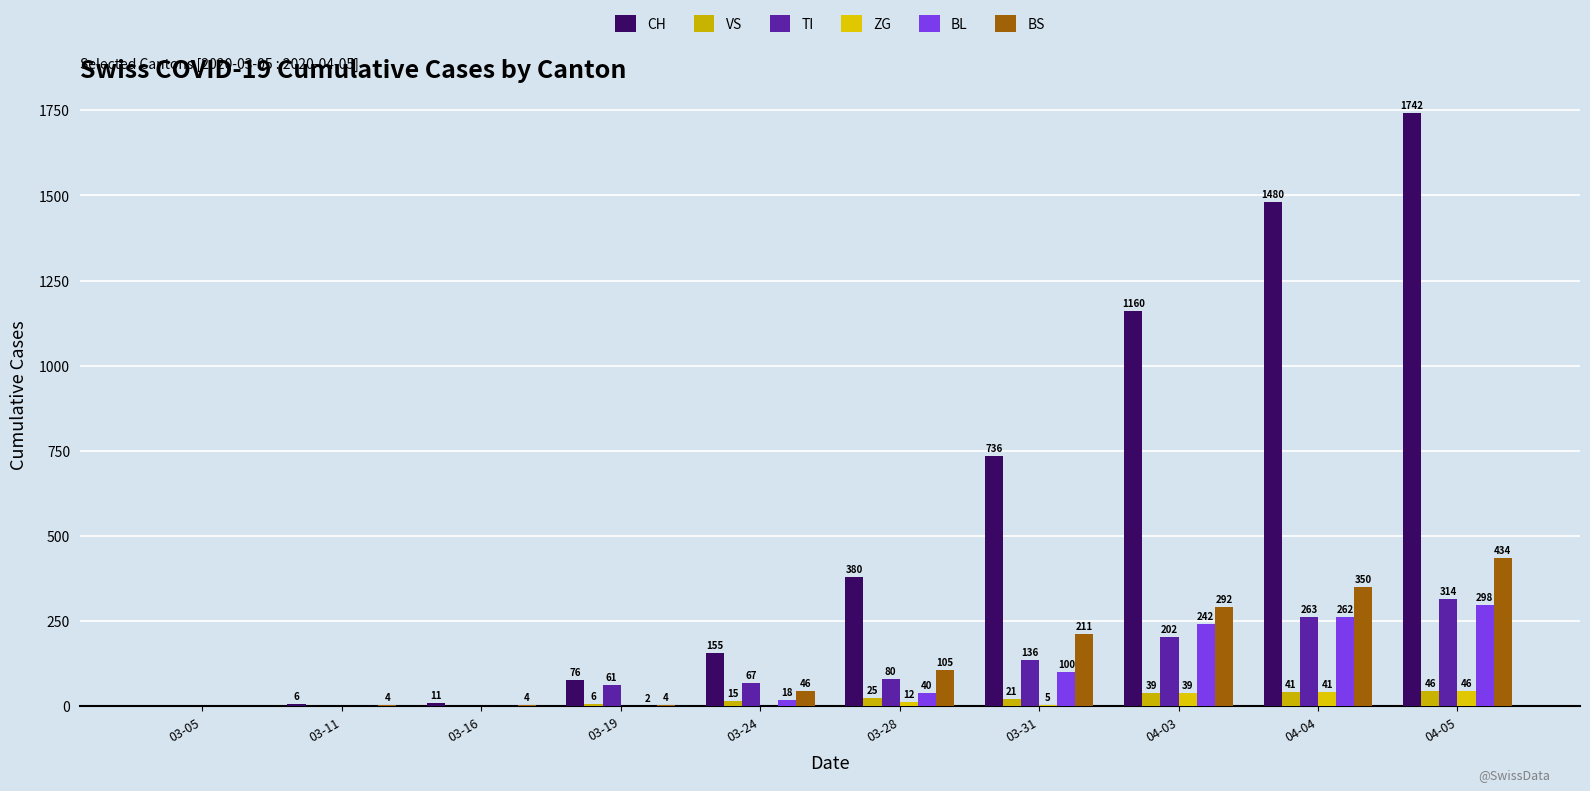

What position from the right is 03-31?

4